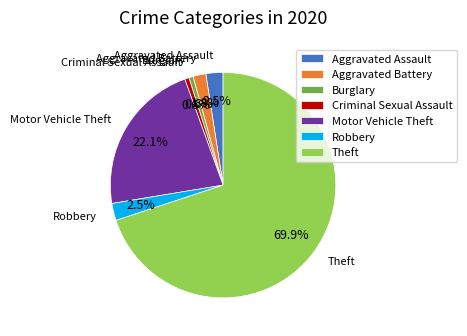

How much of the chart is everything except Aggravated Battery?

98.2%